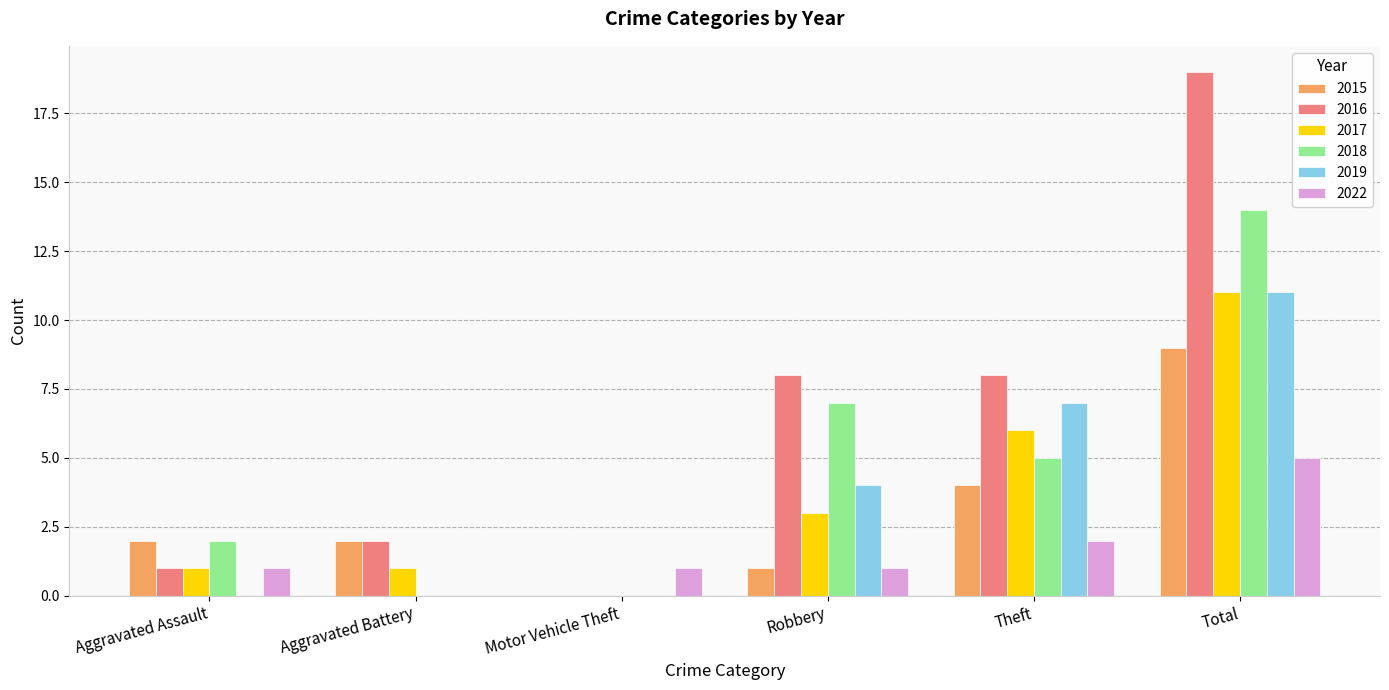

What is the sum of the 2022 values at Theft and Aggravated Assault?

3